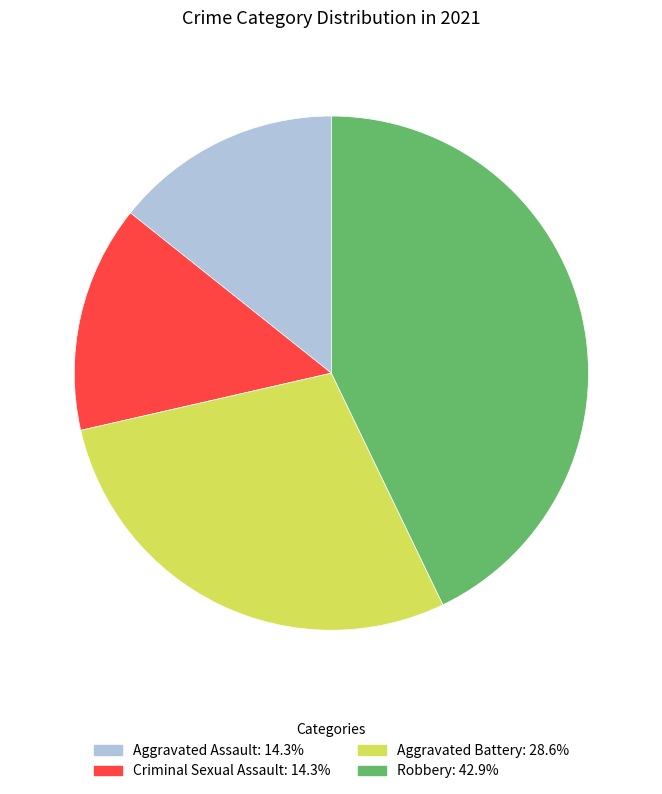

What is the ratio of the value at Robbery to the value at Aggravated Battery?

1.5